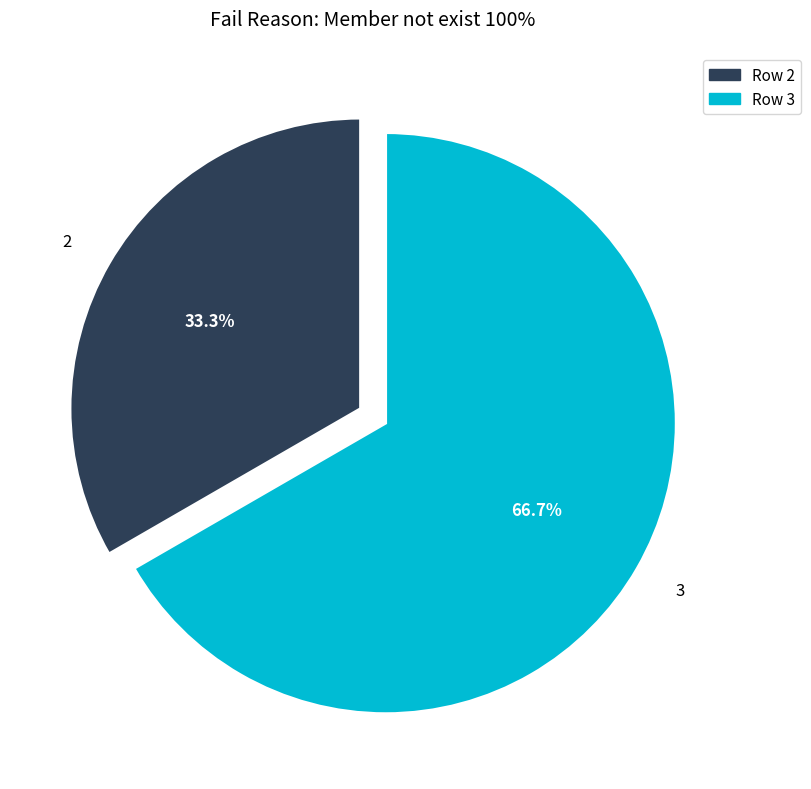

The 2 slice represents 23% of the pie. True or false?

False